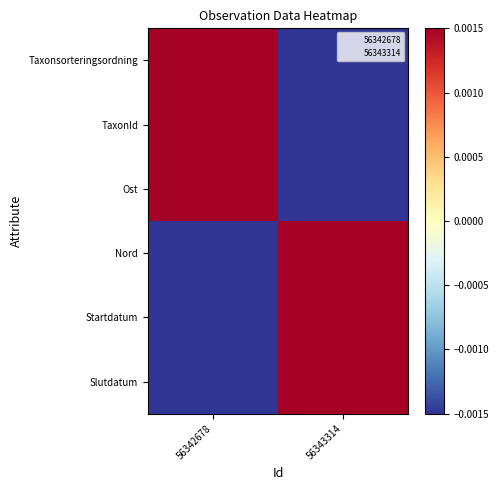

Which series has the largest range (max minus min)?

Taxonsorteringsordning